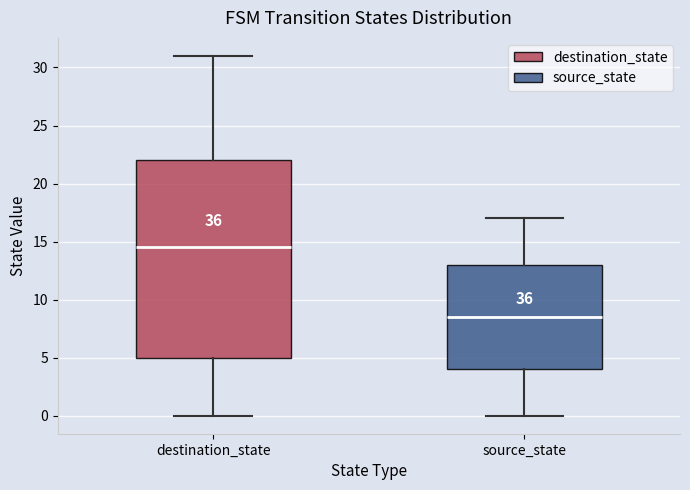

Comparing the boxes themselves (not the whiskers), which one is the tallest?

destination_state